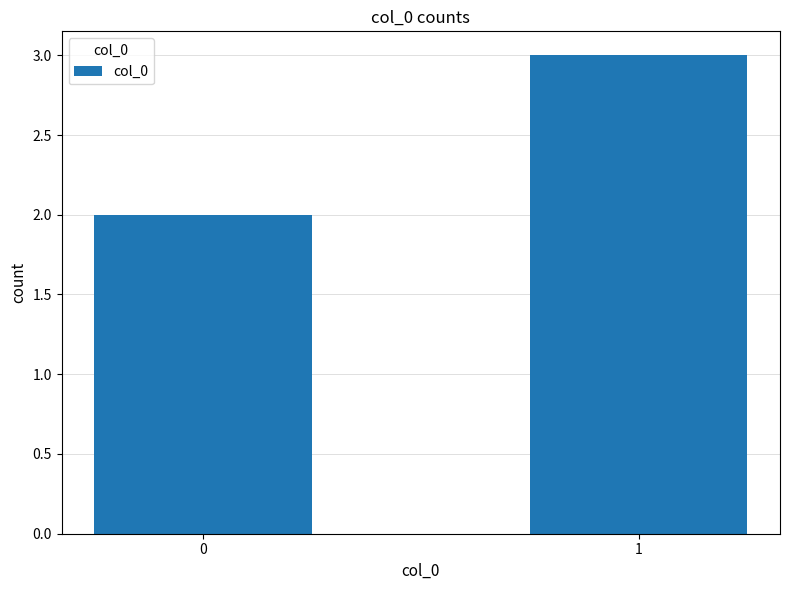

Count the values in the range 2 to 3.

2